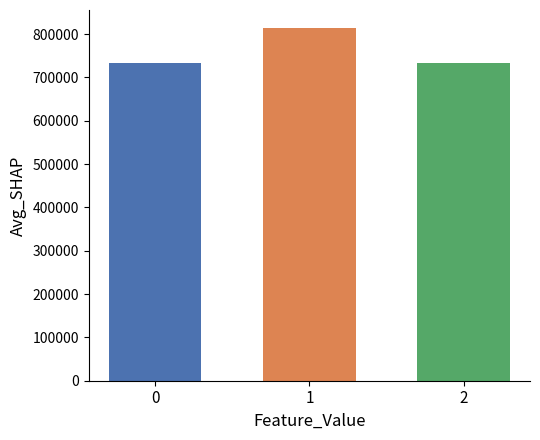

What is the difference between the highest and lowest values at 1?

80772